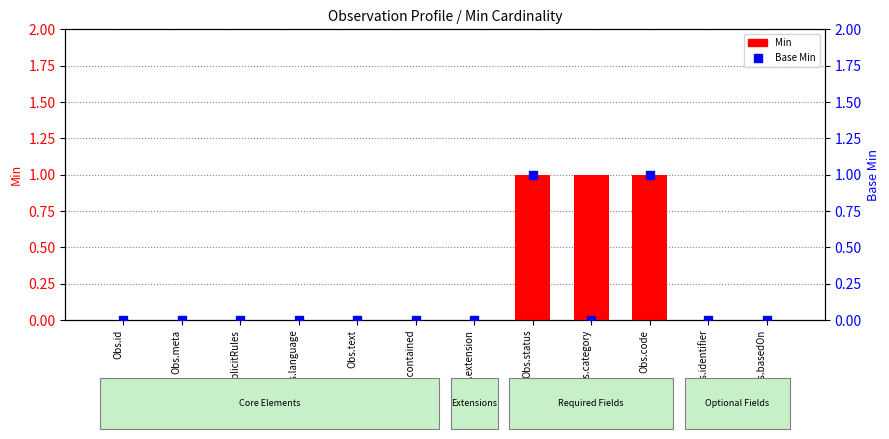

At how many categories does at least one series exceed 0?

3